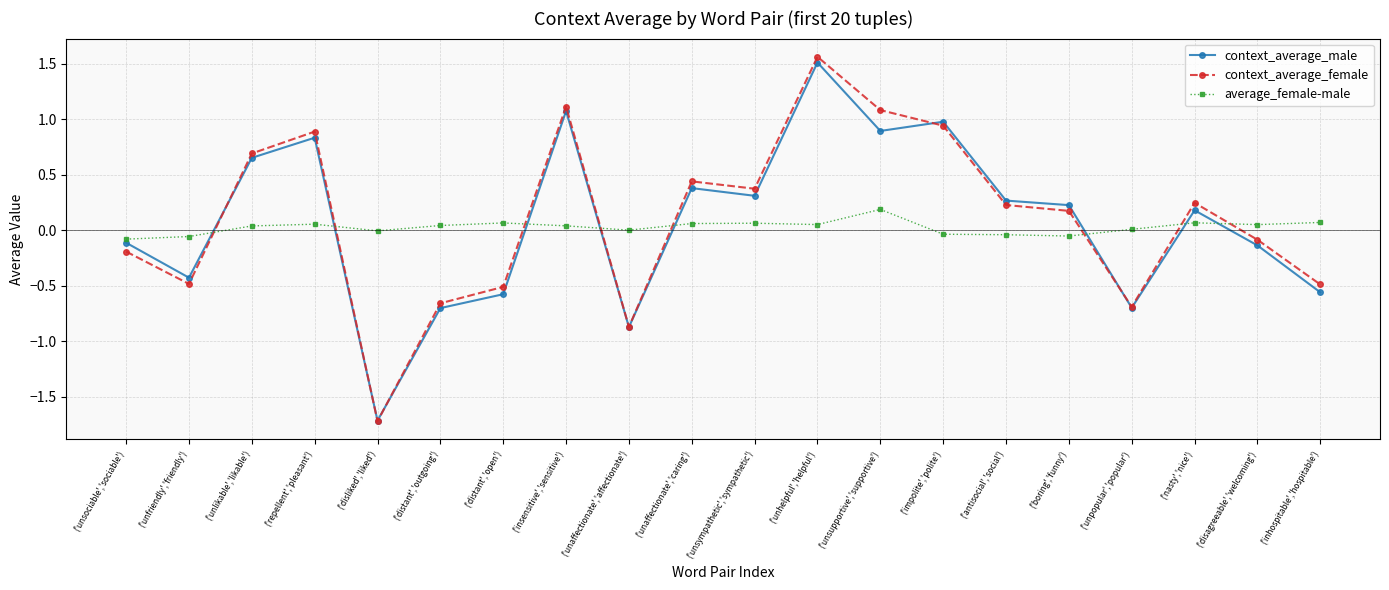

The value of context_average_male at ('disliked','liked') is -2.8. True or false?

False